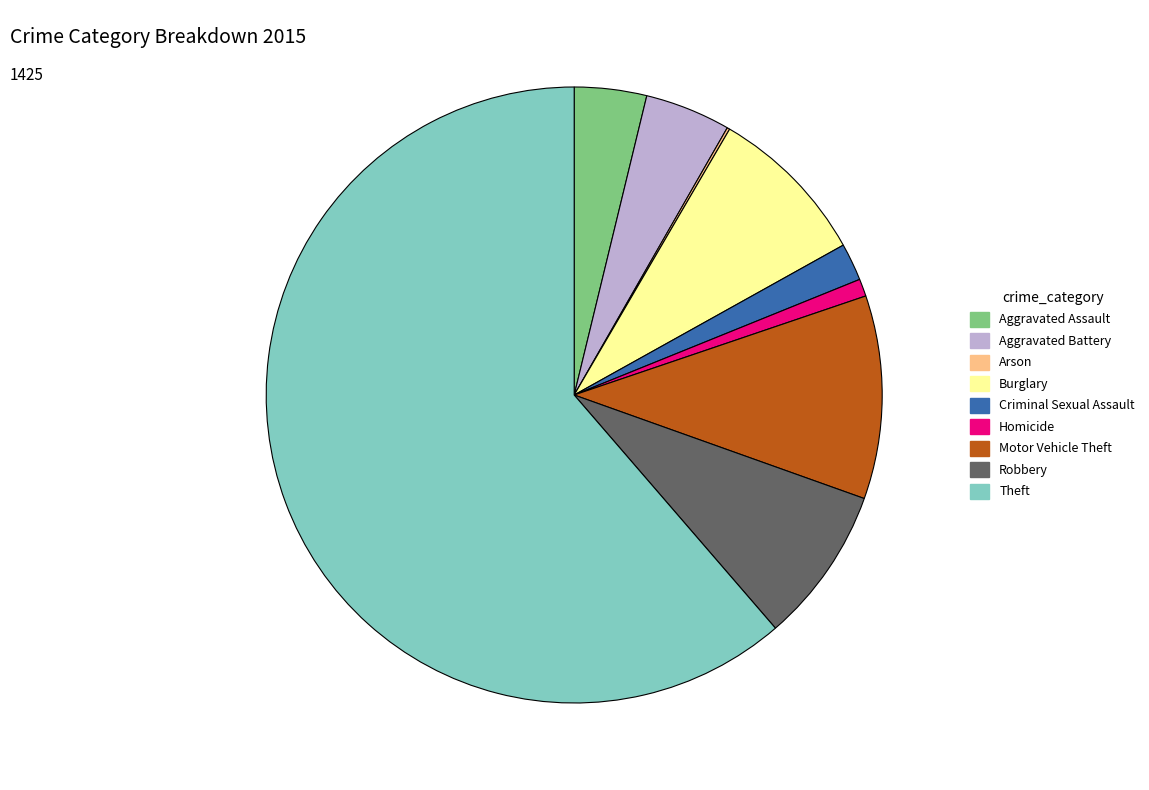

Between Motor Vehicle Theft and Robbery, which is larger?

Motor Vehicle Theft